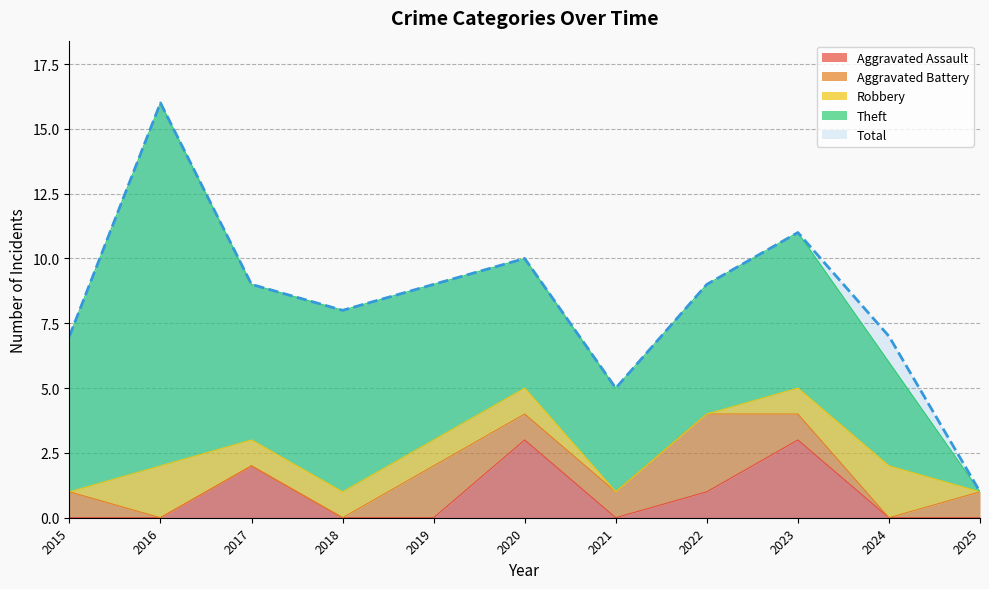

True or false: Total and Aggravated Assault cross at least once.

False